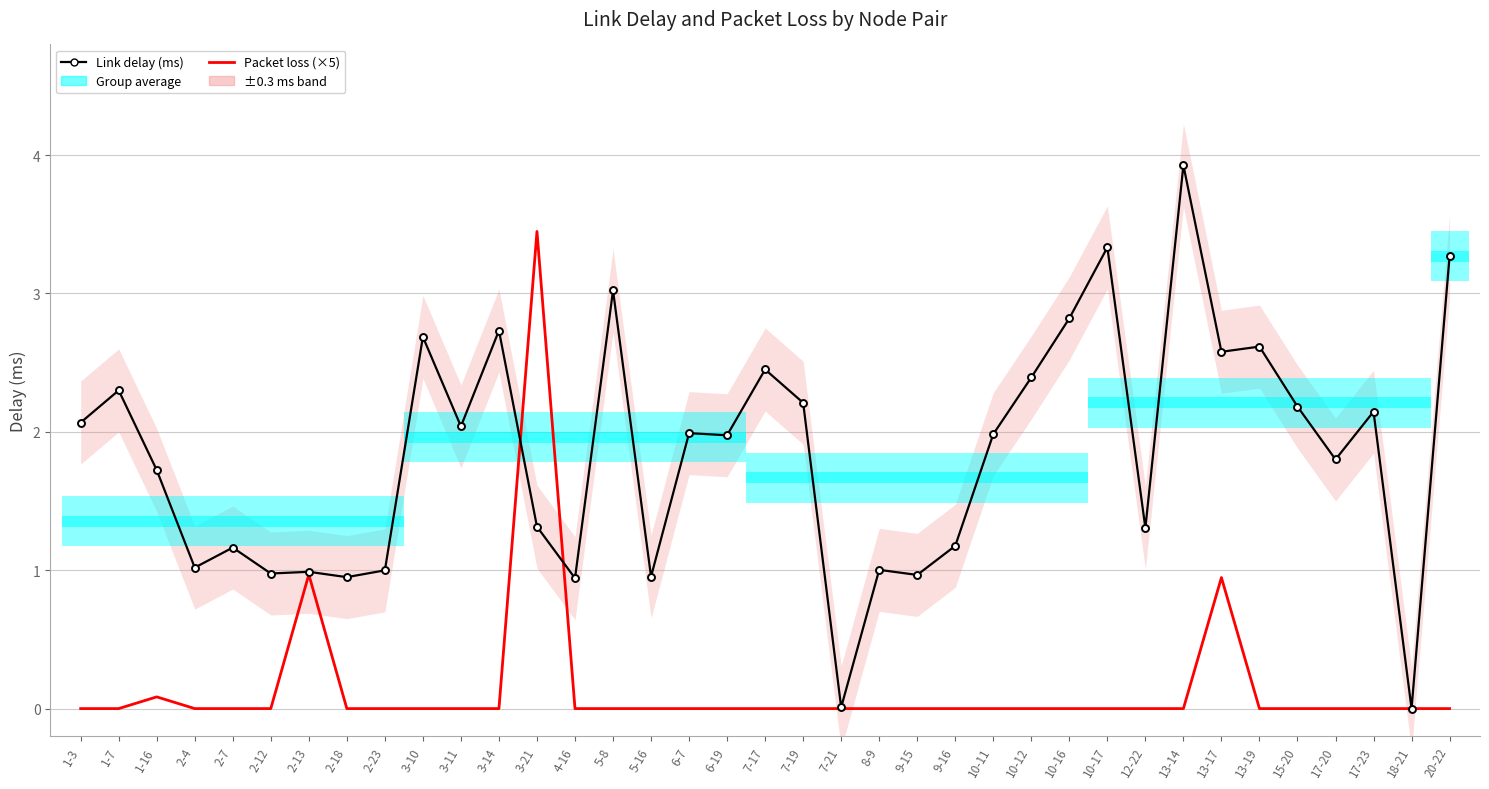

Is it true that Packet loss (×5) equals 0.0 at 2-12?

True